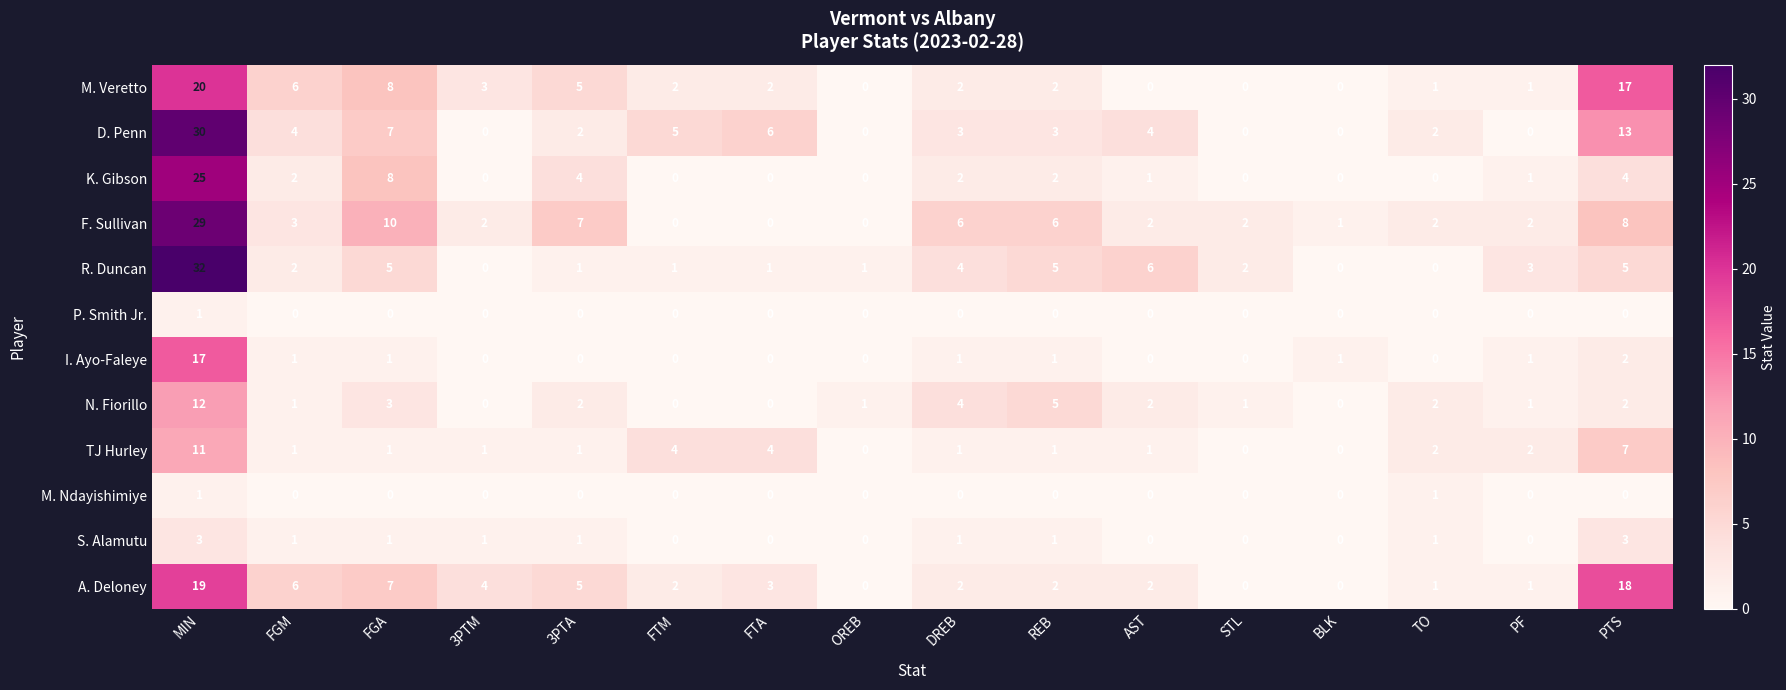

The N. Fiorillo series shows 2 at TO. True or false?

True